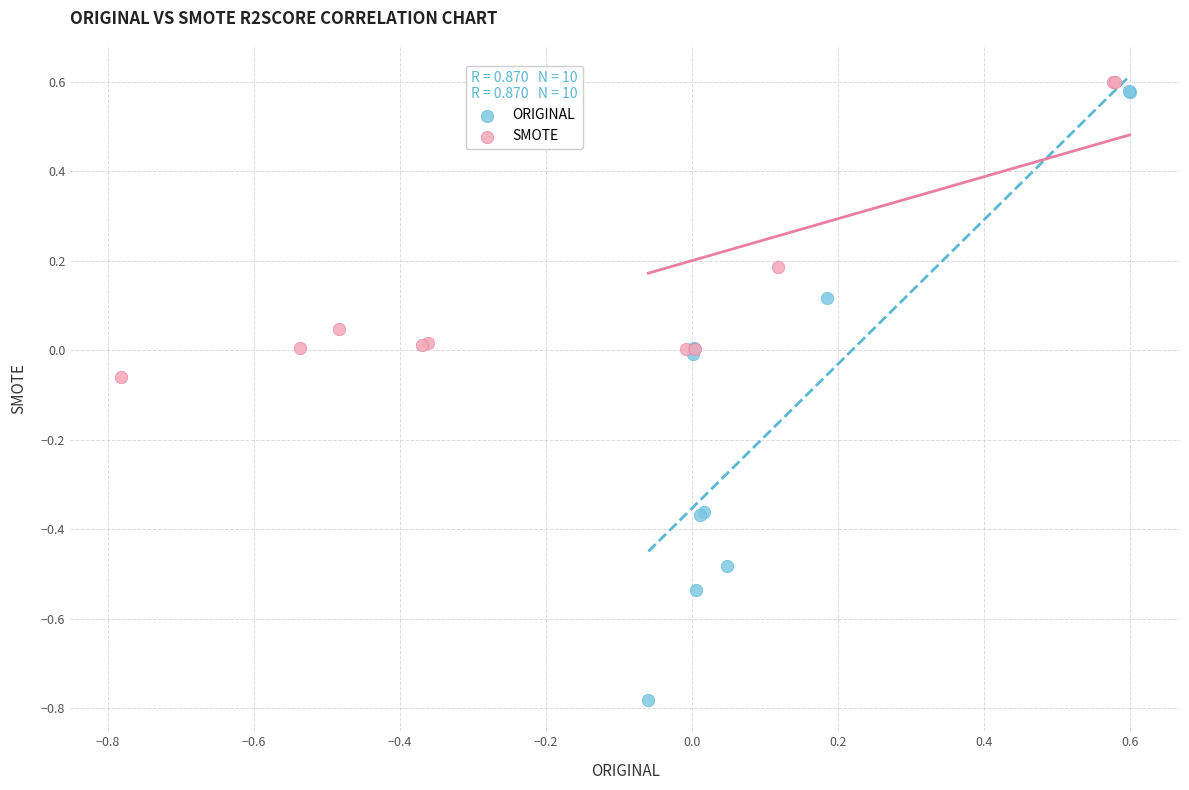

Which series has the largest Y range (max minus min)?

ORIGINAL